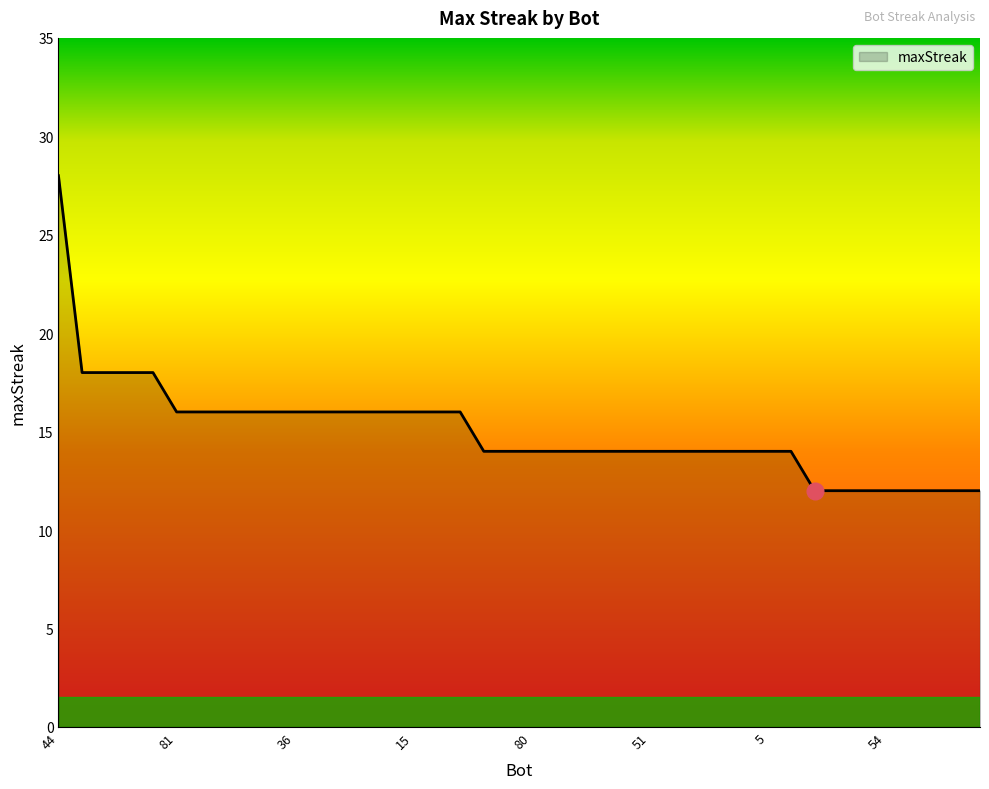

What is the maximum value shown in the chart?

28